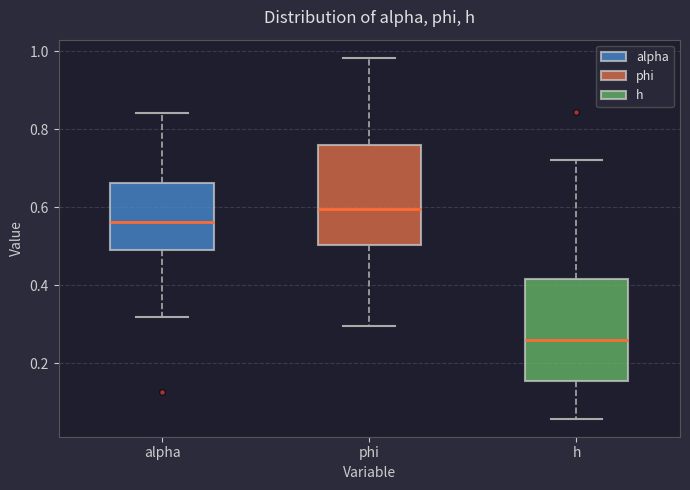

Which box has the highest median line?

phi